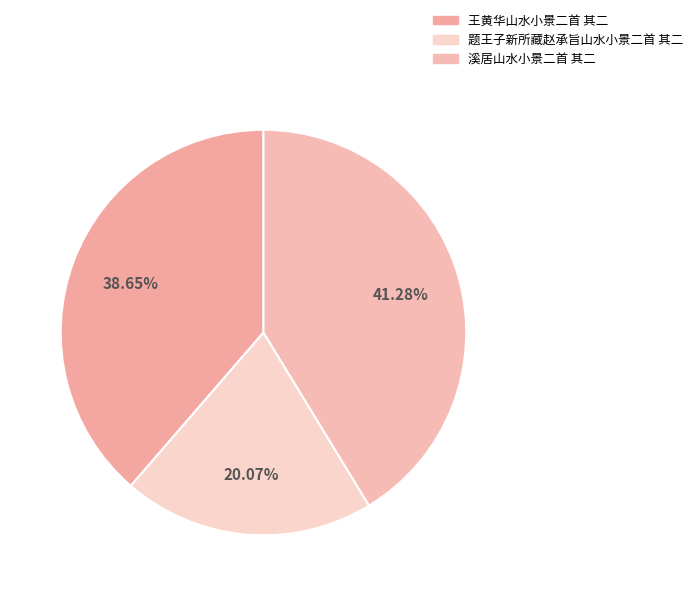

How many slices are in this pie chart?

3